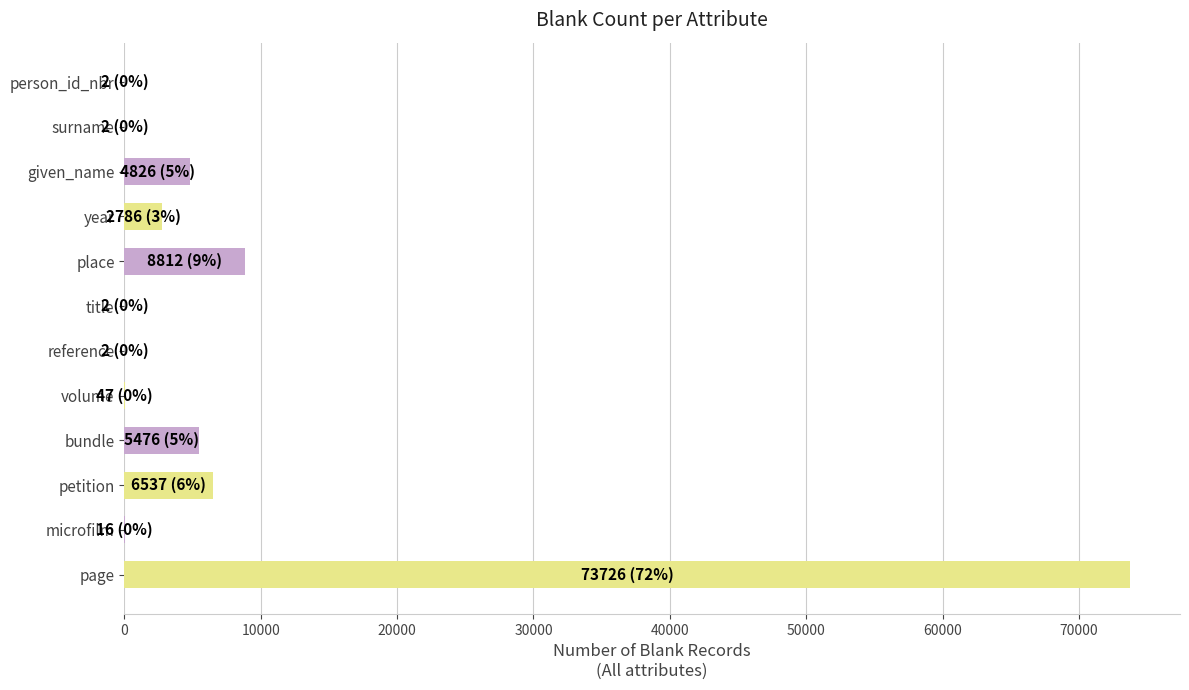

What is the change in value from place to petition?

-2275